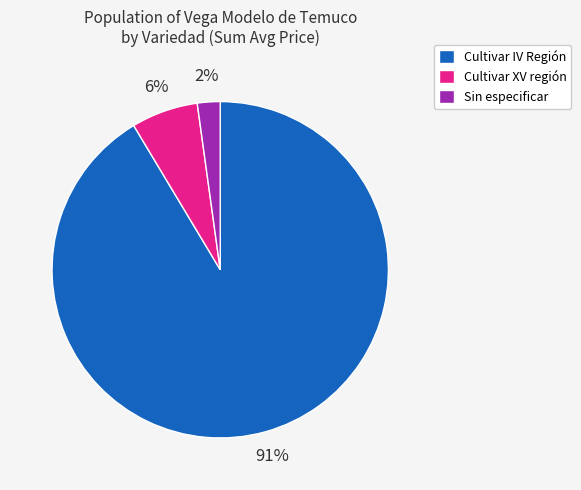

How many slices are in this pie chart?

3